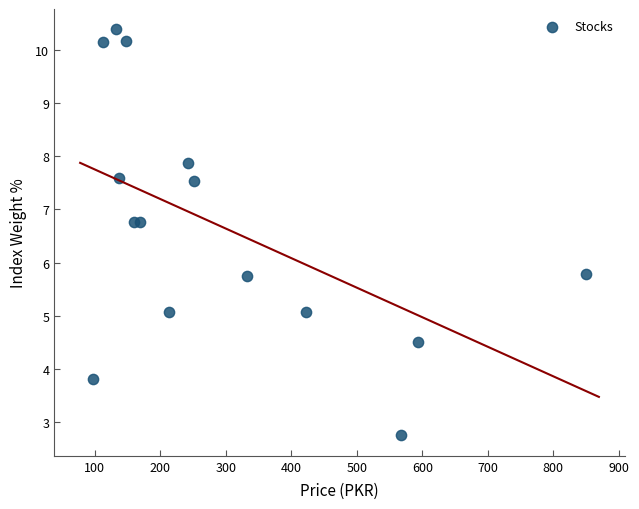

What is the range of X values (max minus min)?

751.8